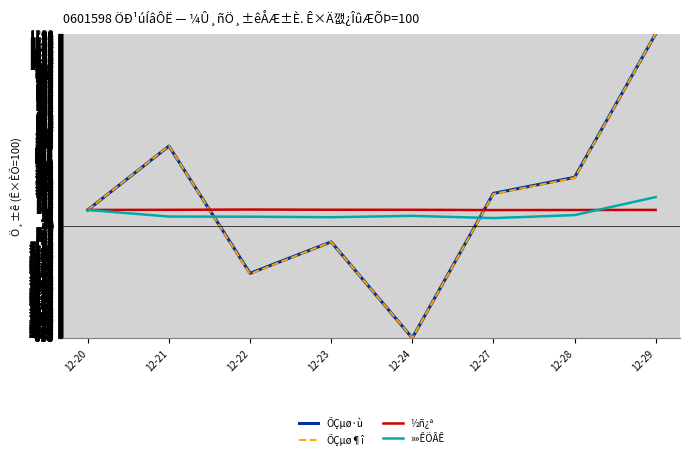

Does the chart display data point markers on the line(s)?

No